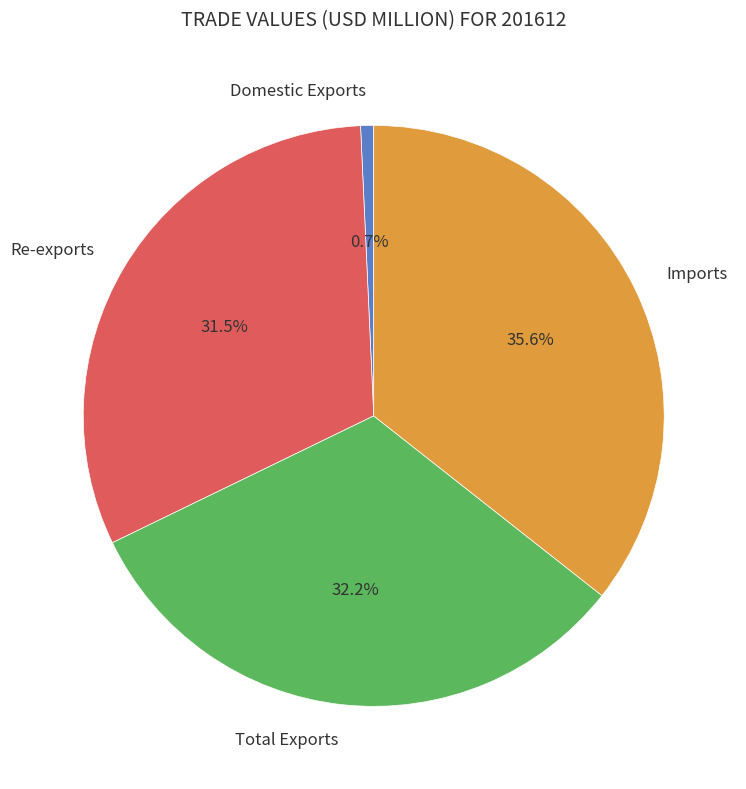

Rank the categories by value from highest to lowest.

Imports, Total Exports, Re-exports, Domestic Exports